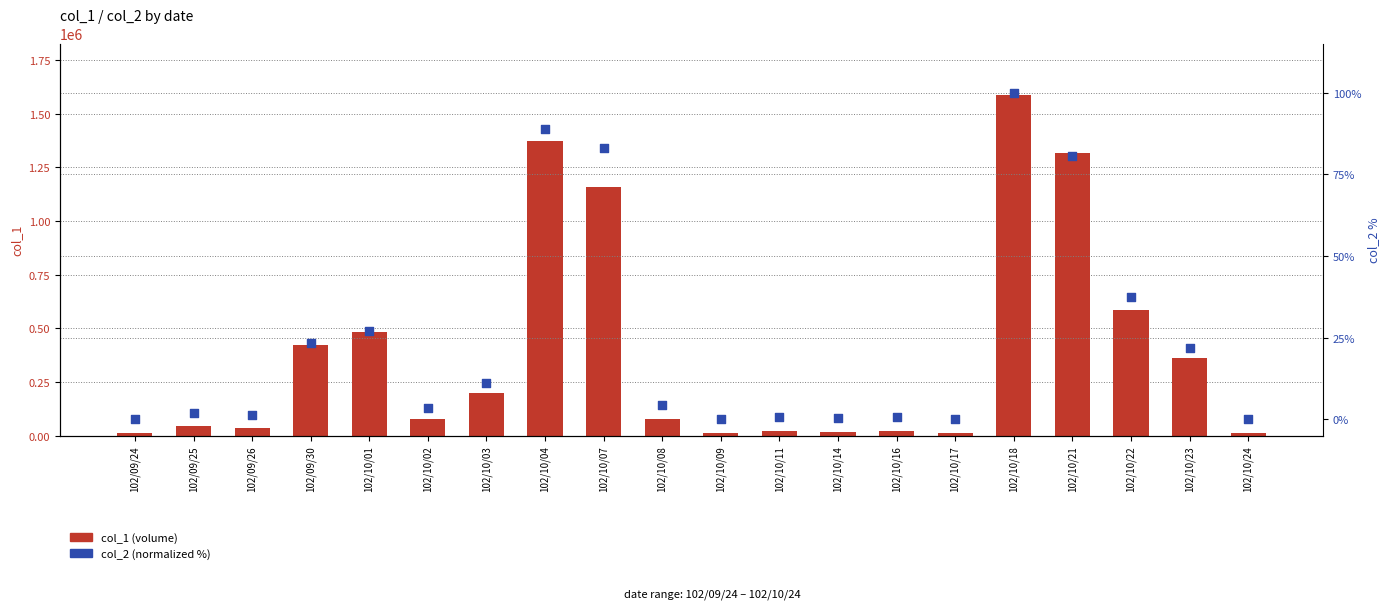

Which series contains the lowest Y value?

col_2 (normalized %)